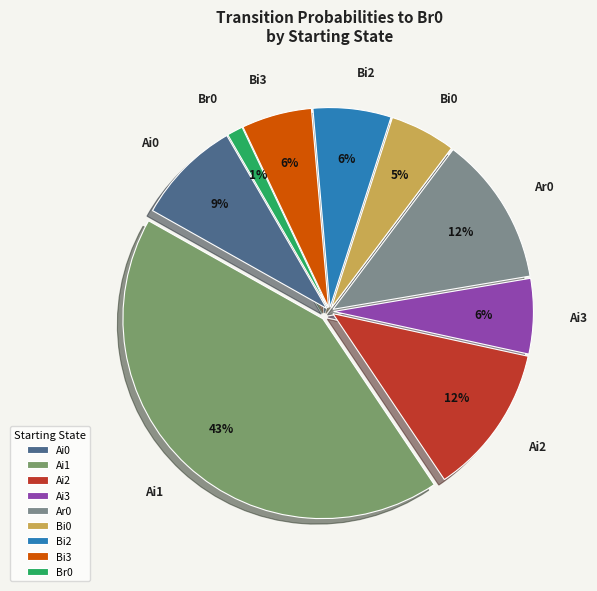

True or false: Bi0 accounts for 5% of the total.

True